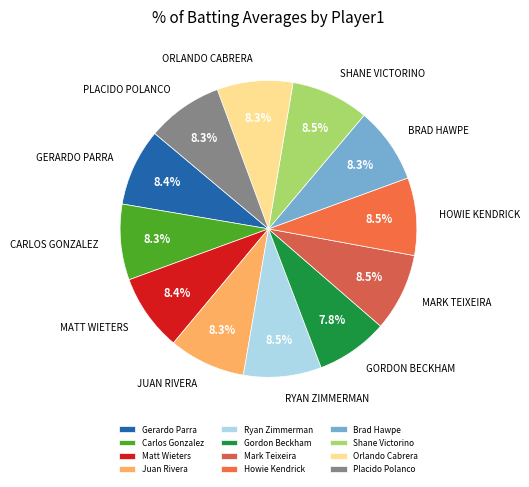

The Howie Kendrick slice represents 16% of the pie. True or false?

False